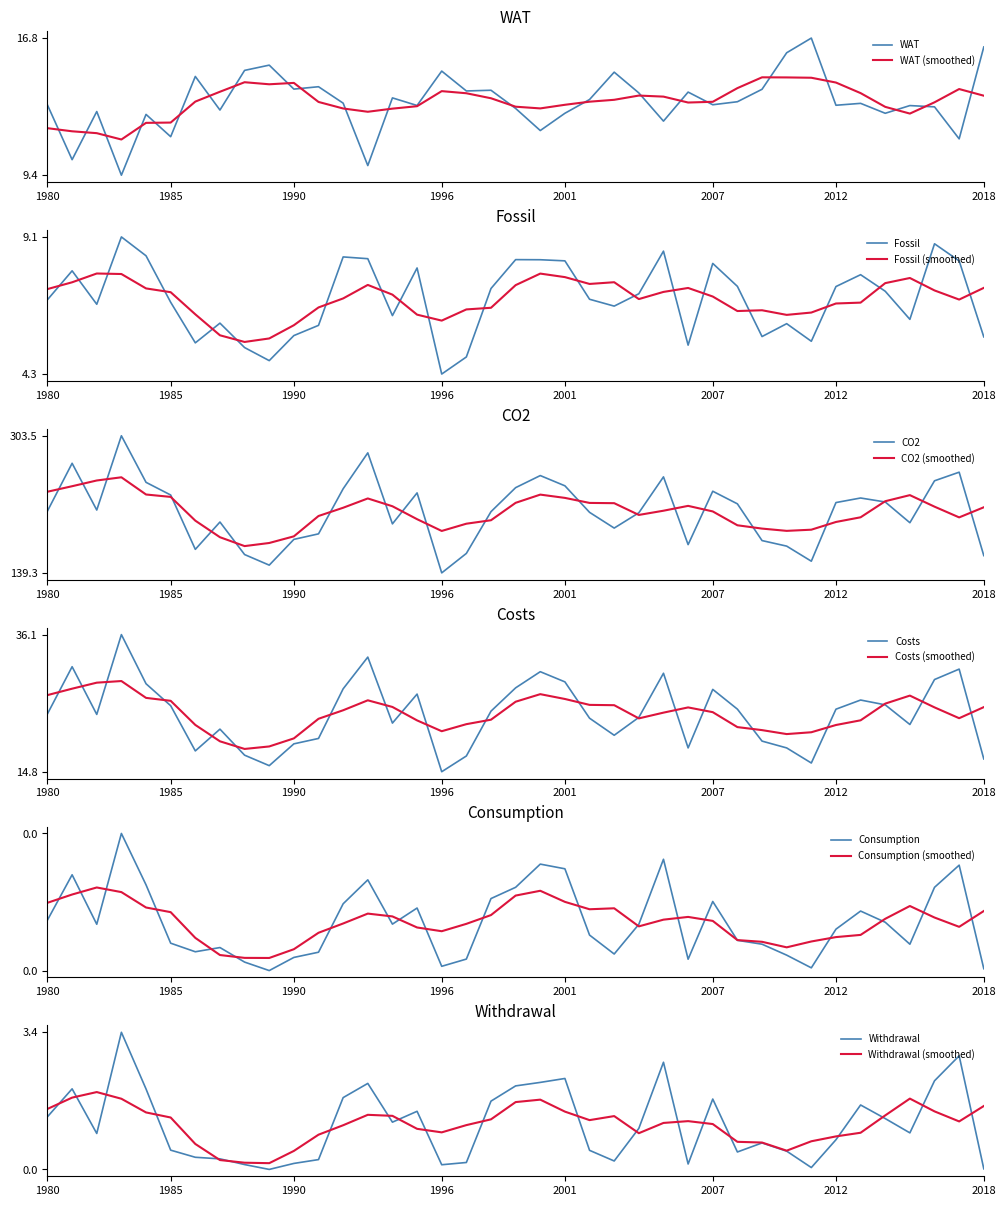

What is the average value of the Withdrawal series?

1.1